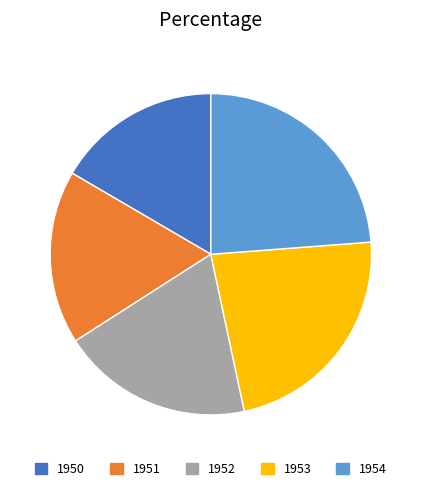

Is there any slice that represents more than half of the pie?

No